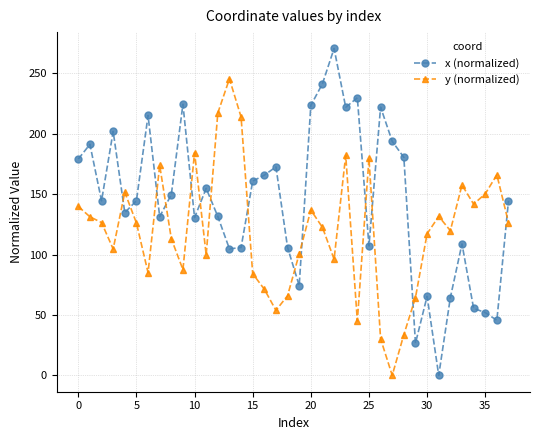

Which series has the largest range (max minus min)?

x (normalized)